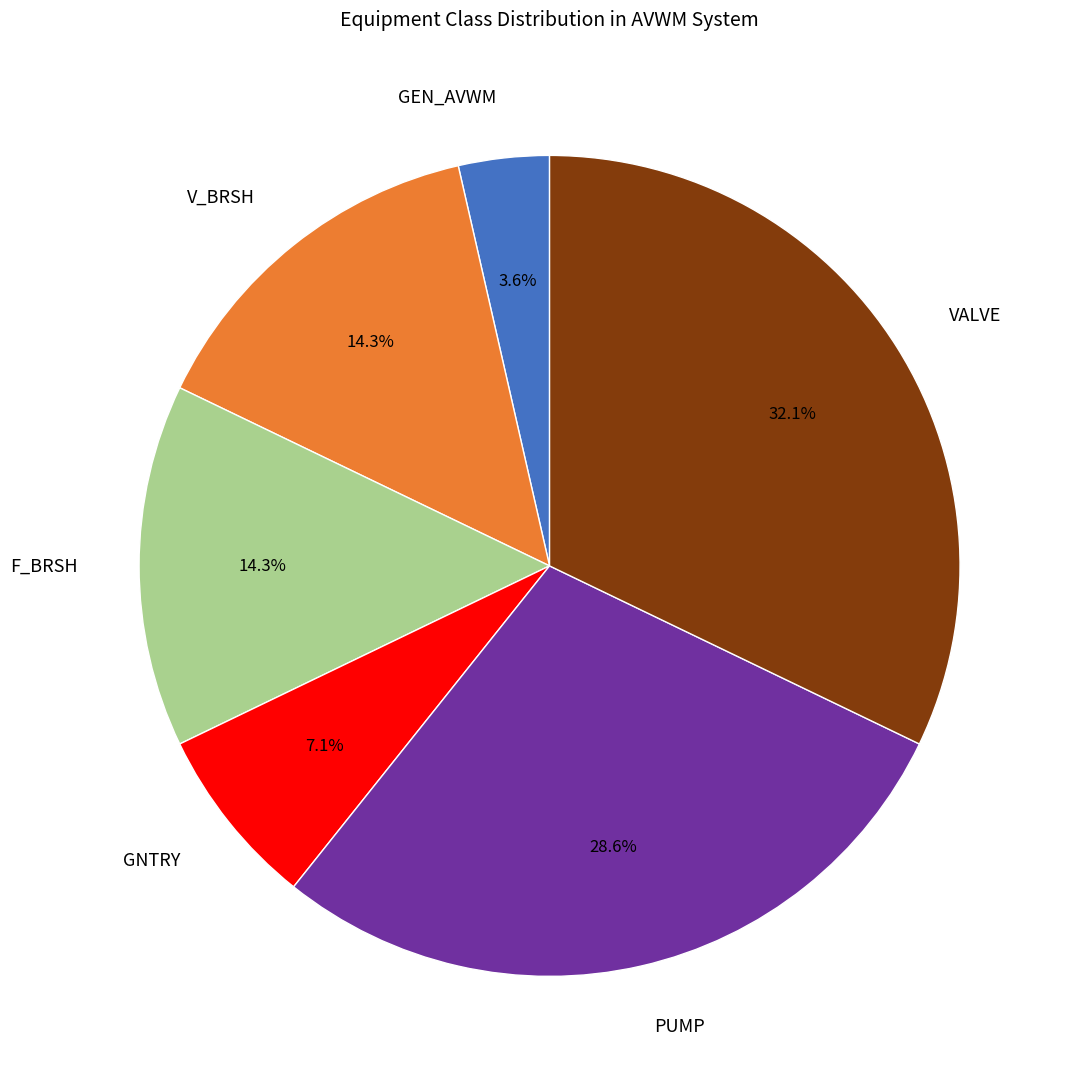

What percentage do PUMP and V_BRSH together represent?

42.9%